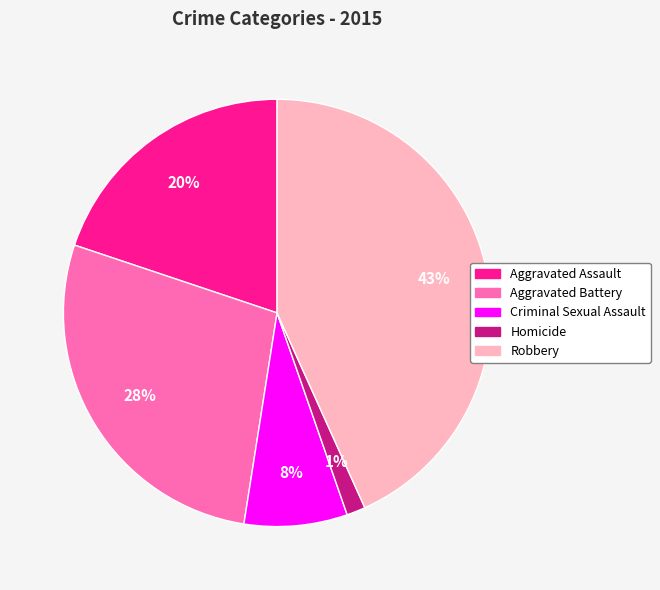

To the nearest percent, what is the difference between the largest and smallest slice percentages?

42%